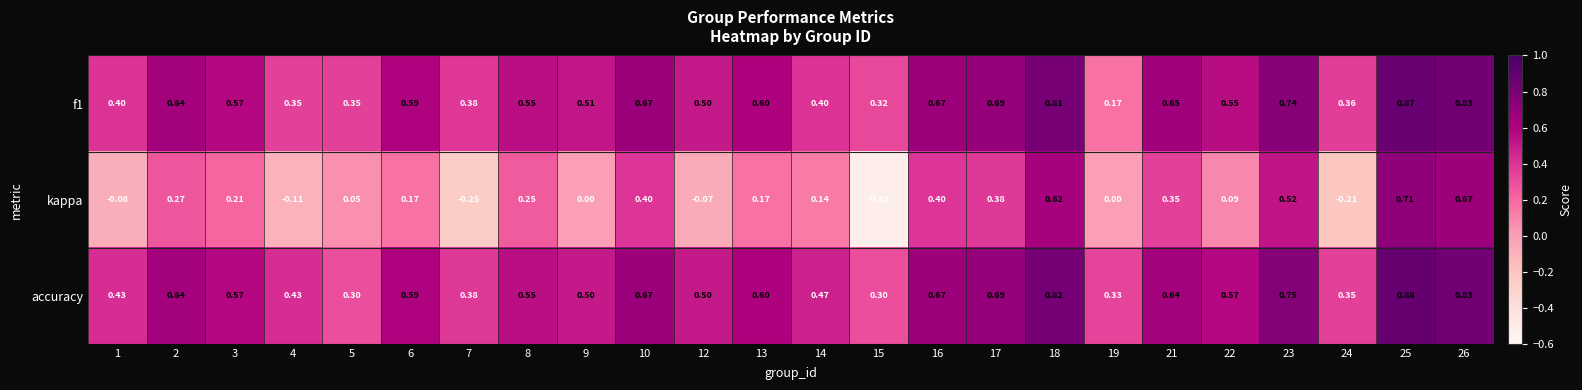

Which series has the largest total across all categories?

accuracy